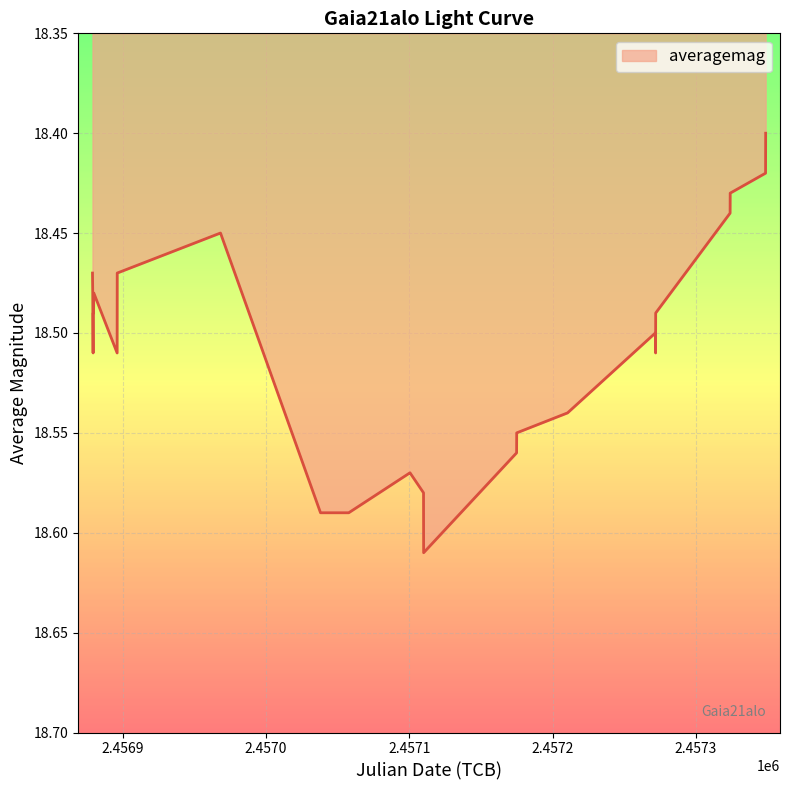

Which category has the highest value across all series?

2015-03-28